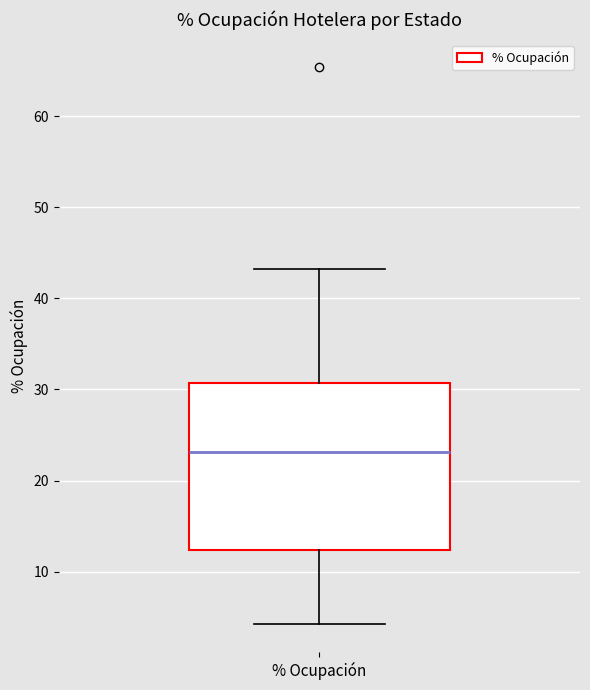

Read this box plot against the y-axis: the position of the median line, the range covered by the box, and the ends of both whiskers. The values are not printed on the chart, so give them approximately, as read against the axis.

median 23, box 12 to 31, whiskers 4 to 43